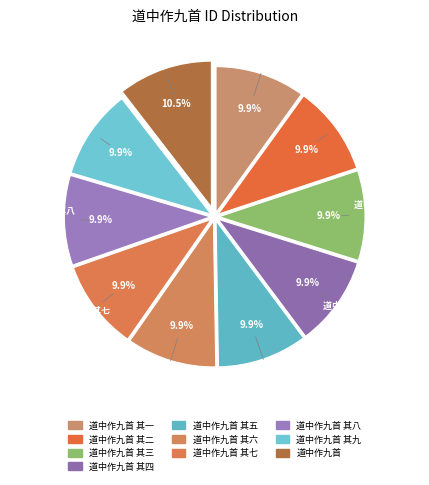

What is the change in value from 道中作九首 其三 to 道中作九首 其八?

+5